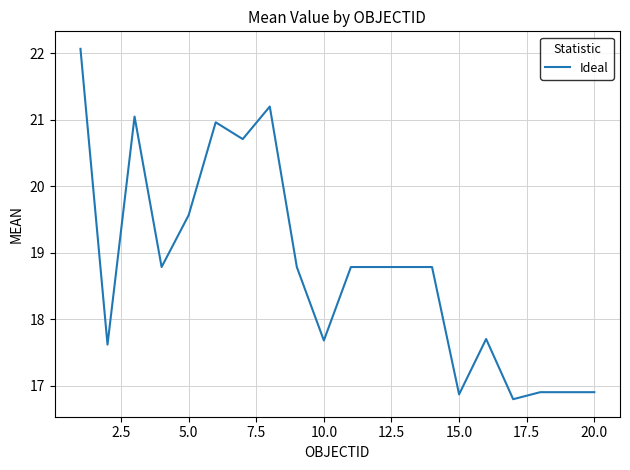

What is the greatest value displayed?

22.1